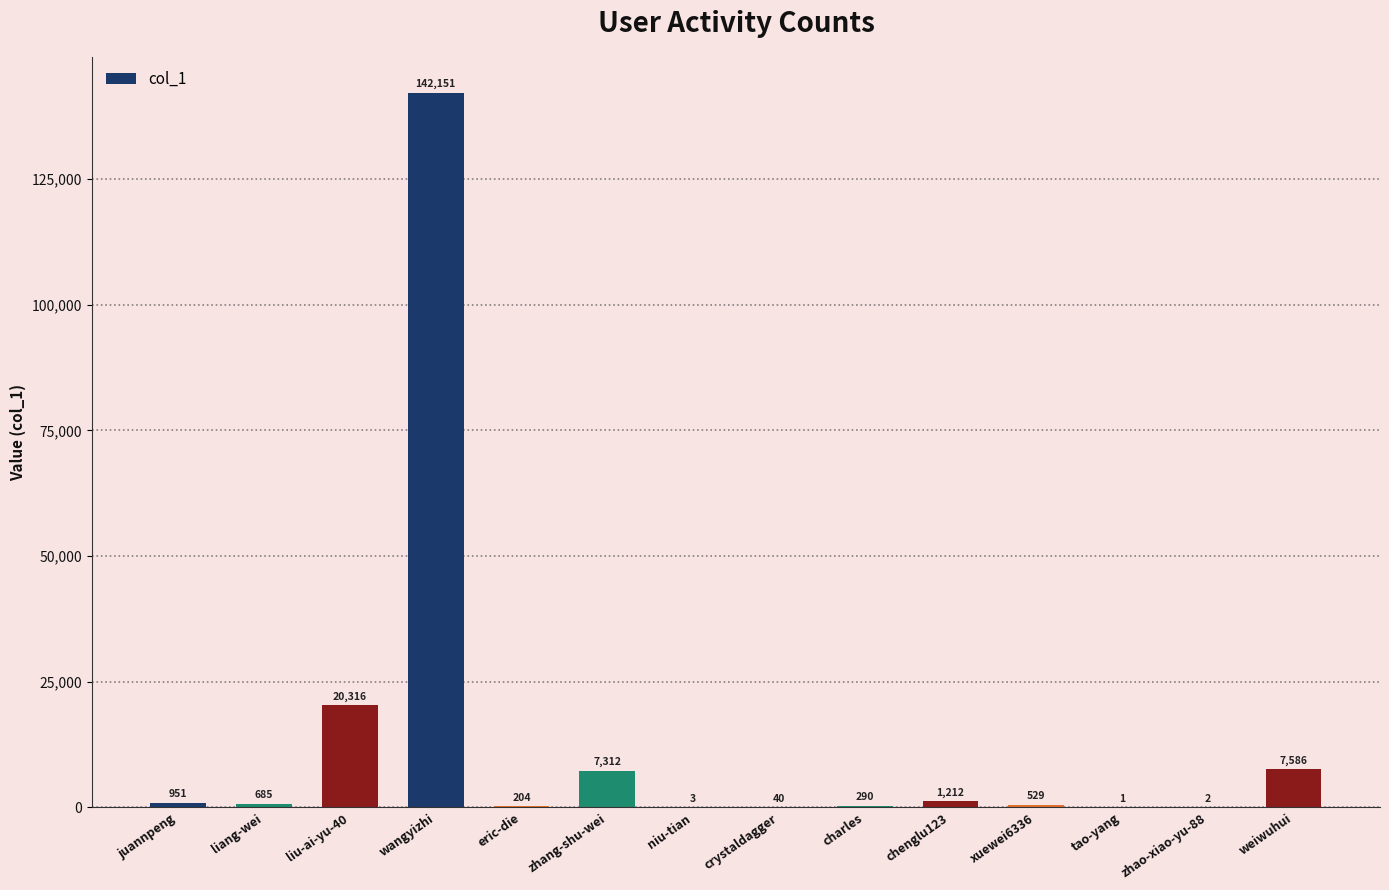

The value at chenglu123 is 1212. True or false?

True